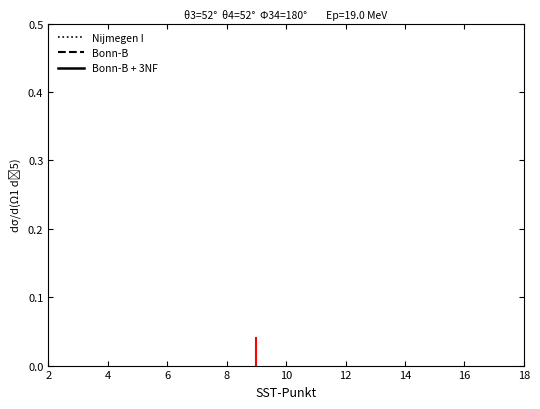

Which series has the largest Y range (max minus min)?

Bonn-B + 3NF